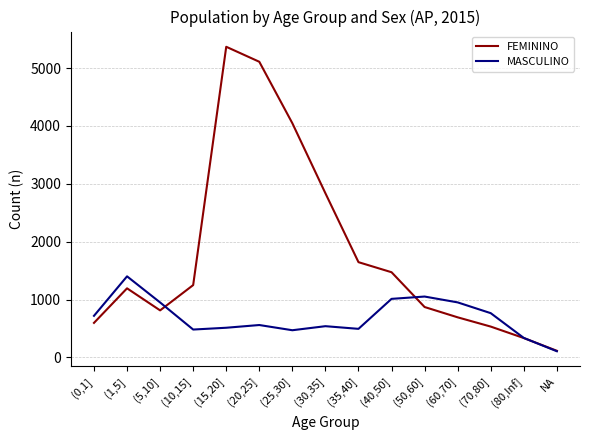

Where is FEMININO nearest to the value 2742?

(30,35]